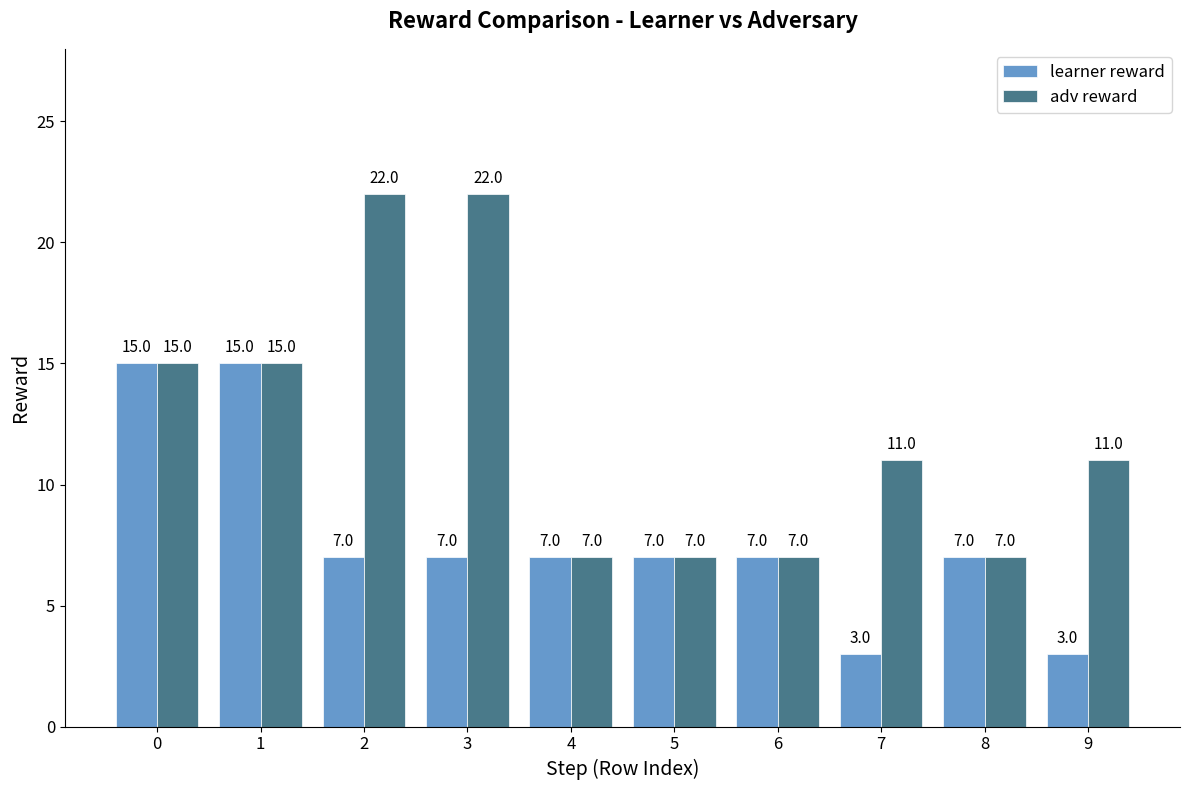

What value does the learner reward series have at 5, to the nearest 5?

5